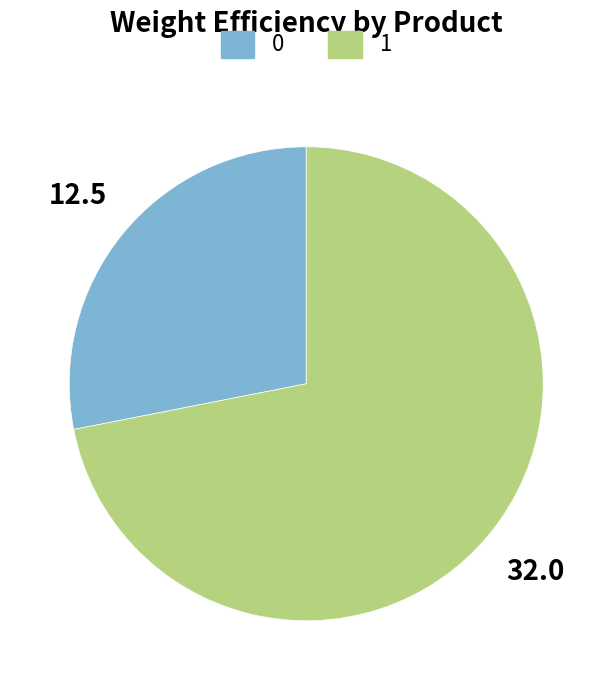

Is it true that 1 is 64% of the pie?

False